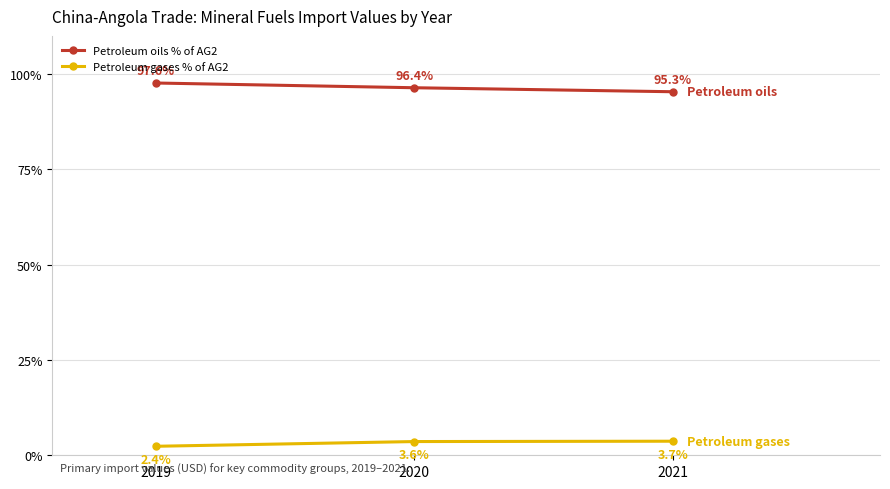

Rank the series by their maximum value, from lowest to highest.

Petroleum gases % of AG2, Petroleum oils % of AG2